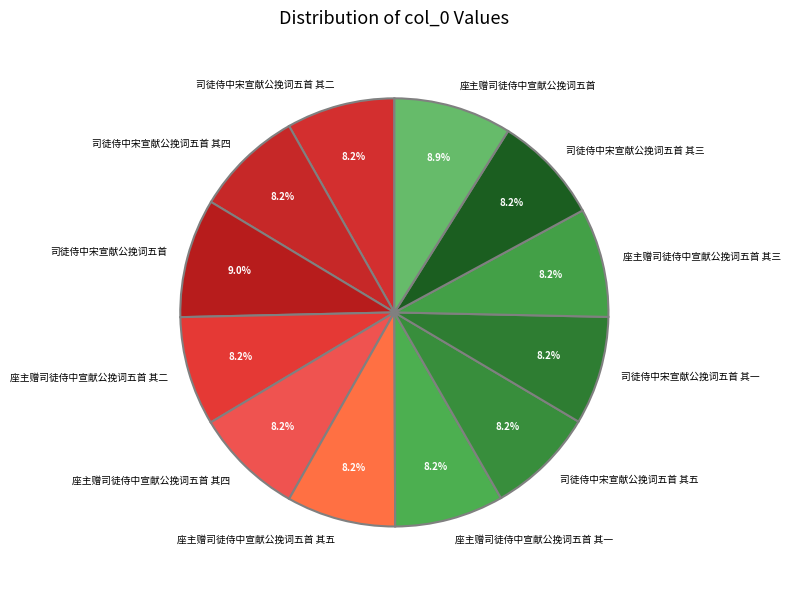

What percentage is the 座主赠司徒侍中宣献公挽词五首 其二 slice, to the nearest percent?

8%